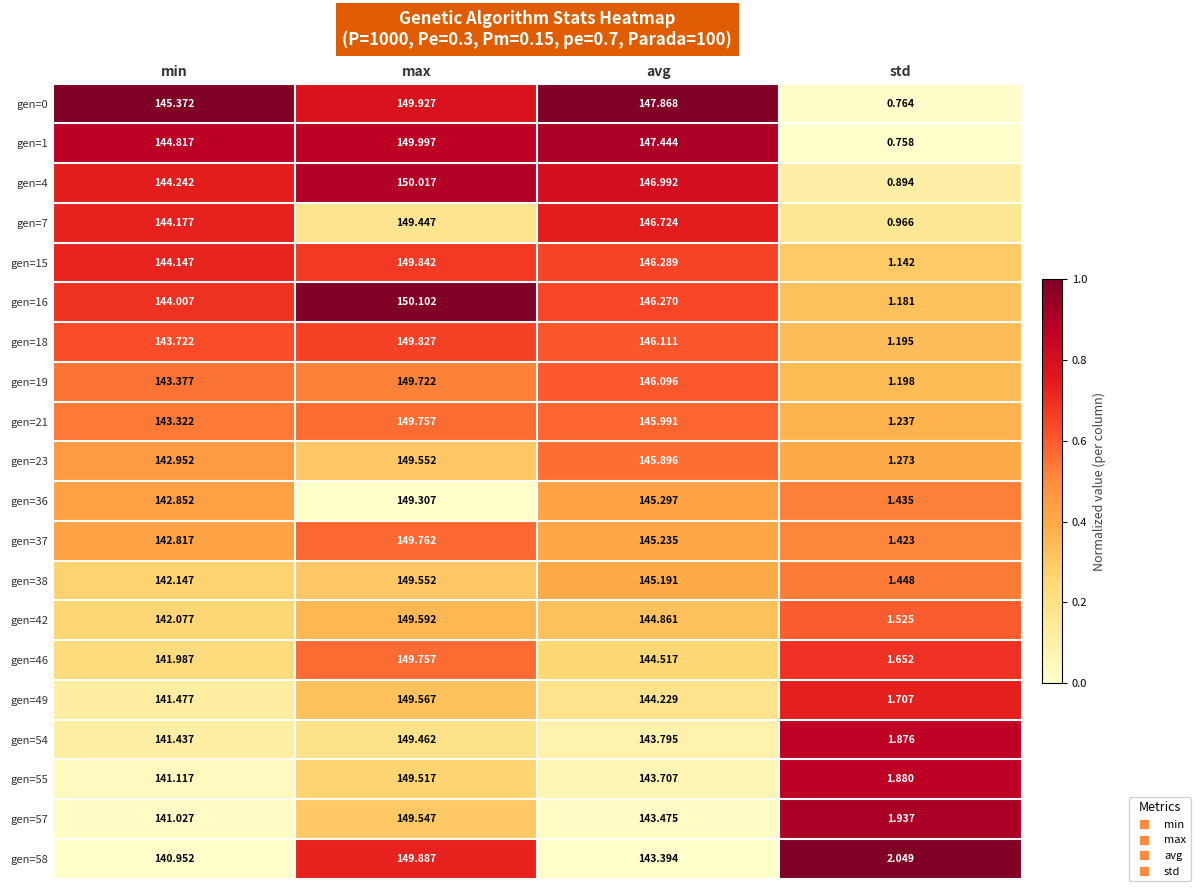

Is the value of gen=7 at avg greater than the value of gen=58 at min?

Yes